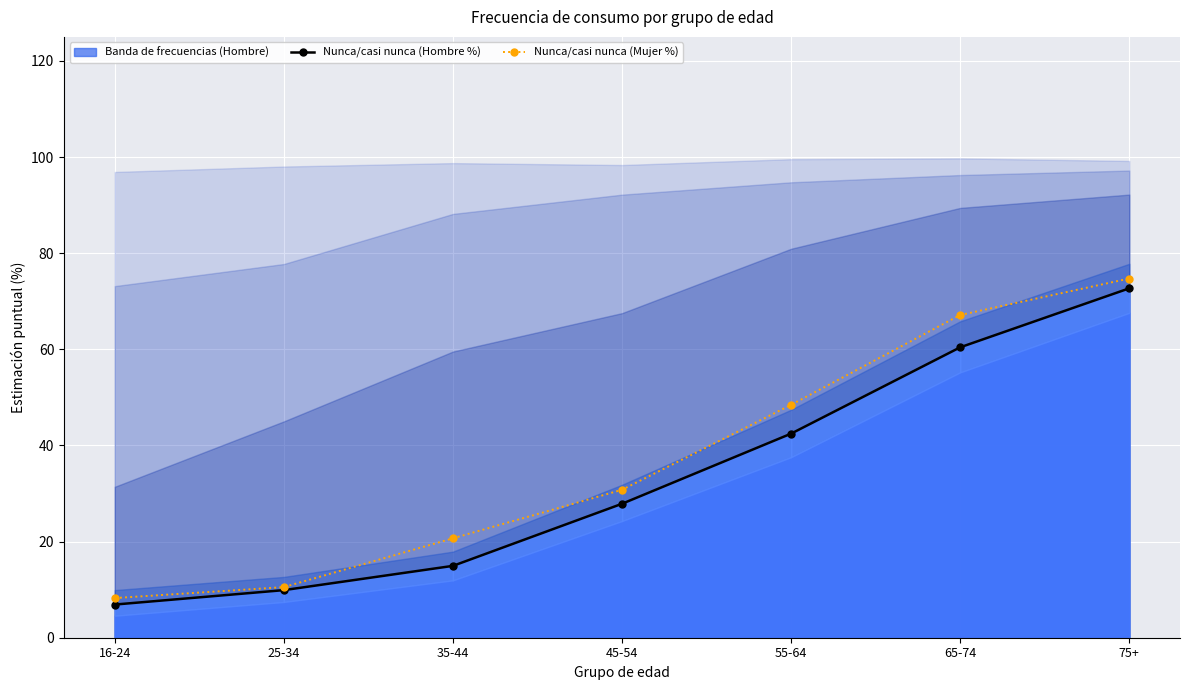

How many values in the % Nunca/casi nunca (Mujer) series are below 30?

3